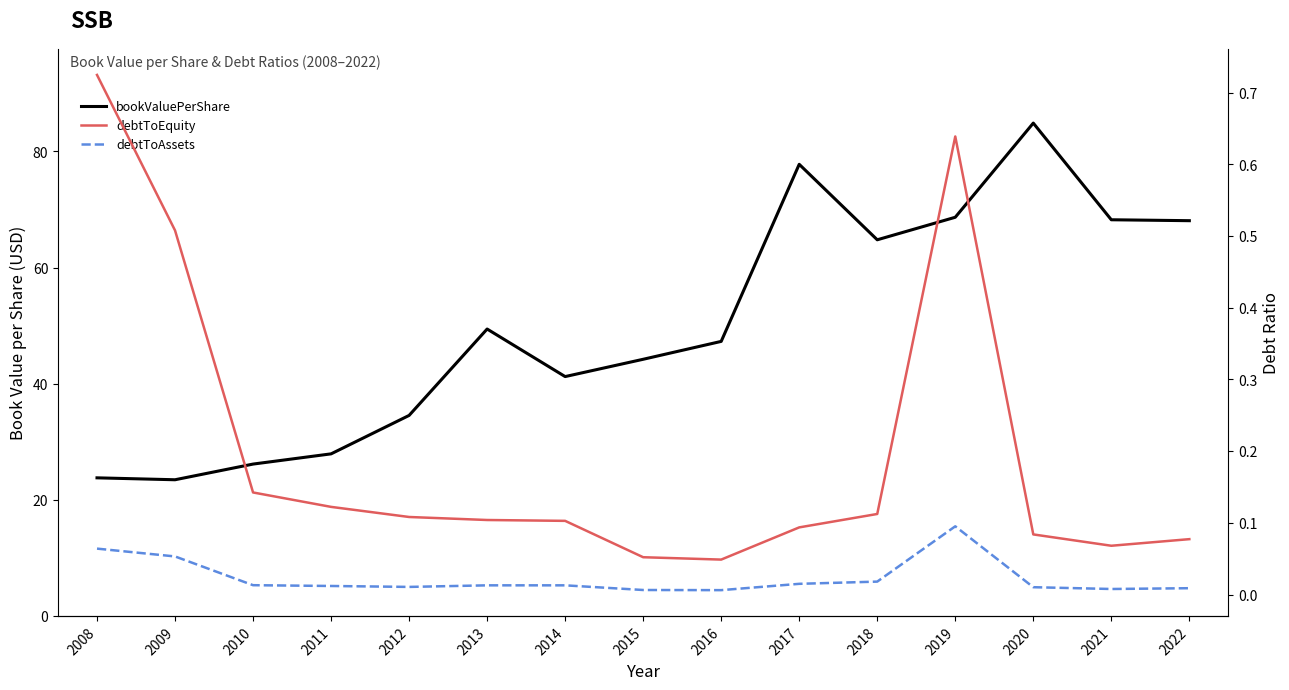

Reading left to right, what are all the values shown in this chart?

bookValuePerShare: 2008=23.8	2009=23.4	2010=26.1	2011=27.9	2012=34.5	2013=49.4	2014=41.2	2015=44.2	2016=47.3	2017=77.8	2018=64.8	2019=68.7	2020=84.9	2021=68.2	2022=68.1
debtToEquity: 2008=0.7	2009=0.5	2010=0.1	2011=0.1	2012=0.1	2013=0.1	2014=0.1	2015=0.1	2016=0.0	2017=0.1	2018=0.1	2019=0.6	2020=0.1	2021=0.1	2022=0.1
debtToAssets: 2008=0.1	2009=0.1	2010=0.0	2011=0.0	2012=0.0	2013=0.0	2014=0.0	2015=0.0	2016=0.0	2017=0.0	2018=0.0	2019=0.1	2020=0.0	2021=0.0	2022=0.0